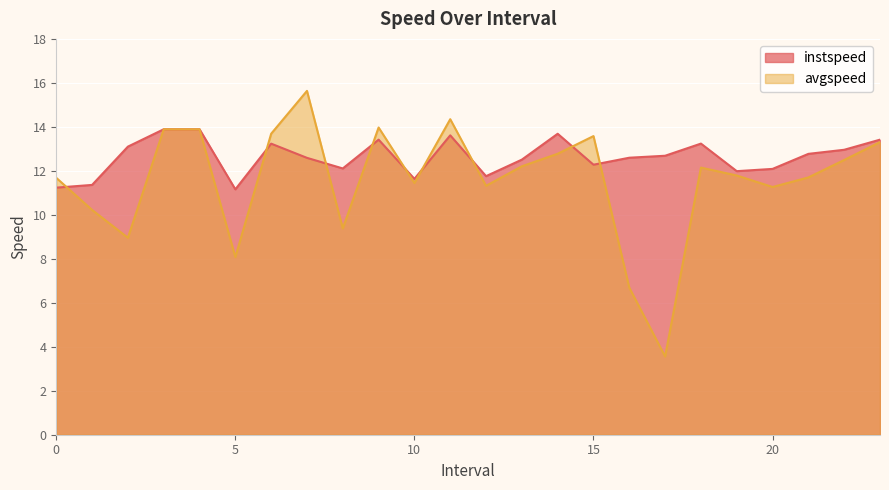

Reading right to left, extract all data points from this chart.

instspeed: 13.4	13.0	12.8	12.1	12.0	13.2	12.7	12.6	12.3	13.7	12.5	11.8	13.6	11.6	13.4	12.1	12.6	13.2	11.2	13.9	13.9	13.1	11.4	11.2
avgspeed: 13.3	12.5	11.7	11.3	11.8	12.1	3.6	6.7	13.6	12.8	12.2	11.3	14.3	11.4	14.0	9.4	15.6	13.7	8.1	13.9	13.9	9.0	10.2	11.7